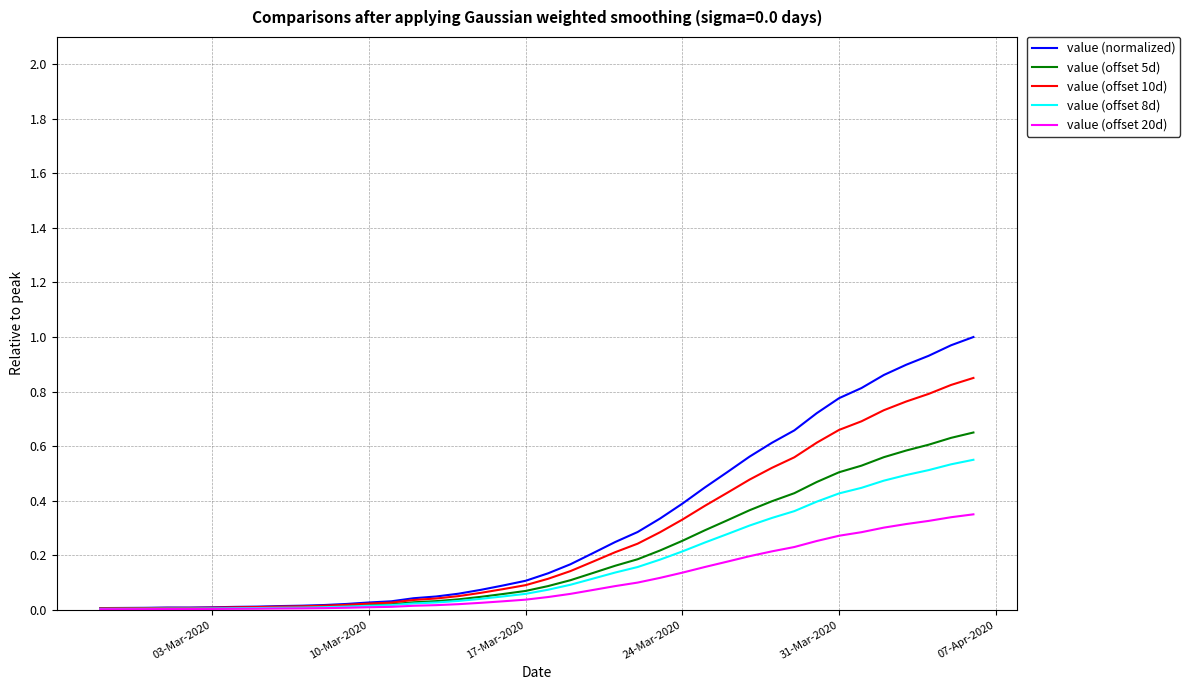

Rank the series by their maximum value, from lowest to highest.

value (offset 20d), value (offset 8d), value (offset 5d), value (offset 10d), value (normalized)